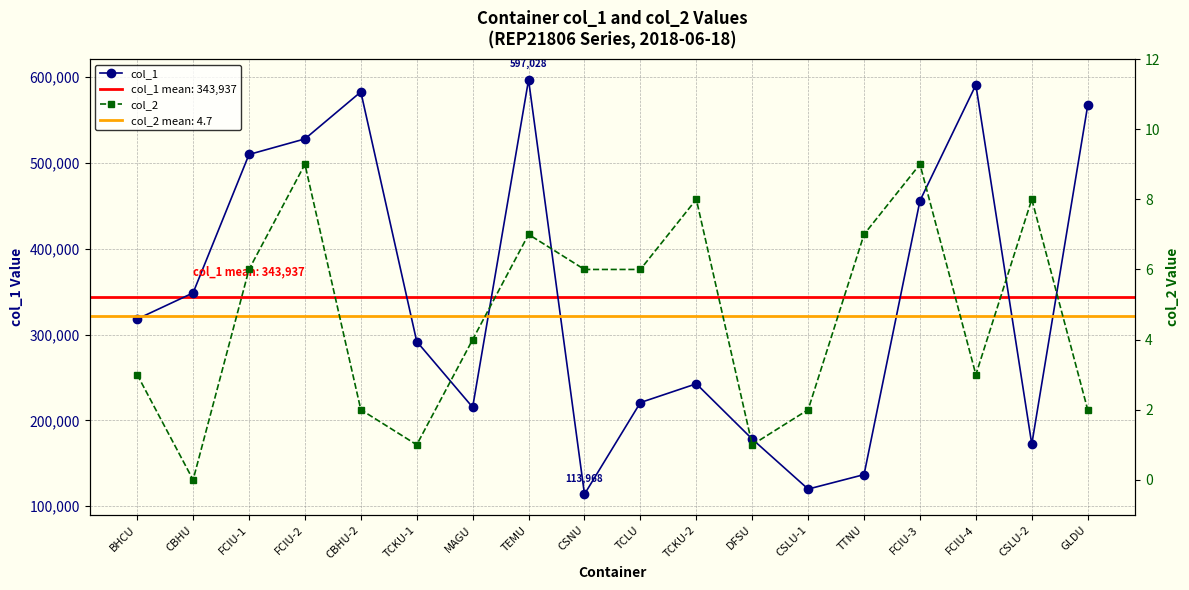

Where does the col_1 series first go above 318152?

CBHU